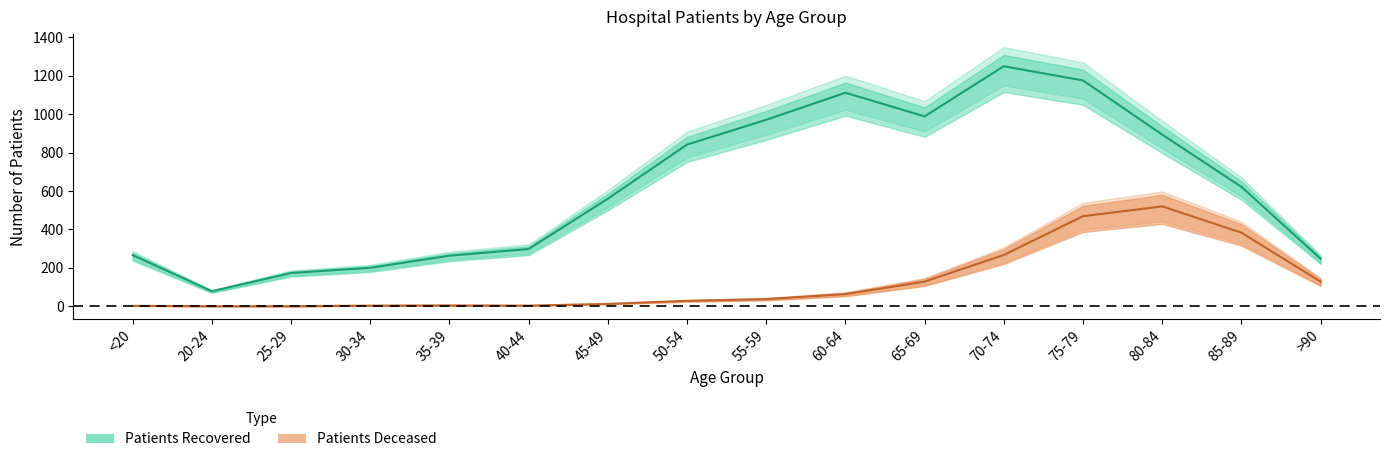

At which label is patients_recovered closest to 664?

85-89